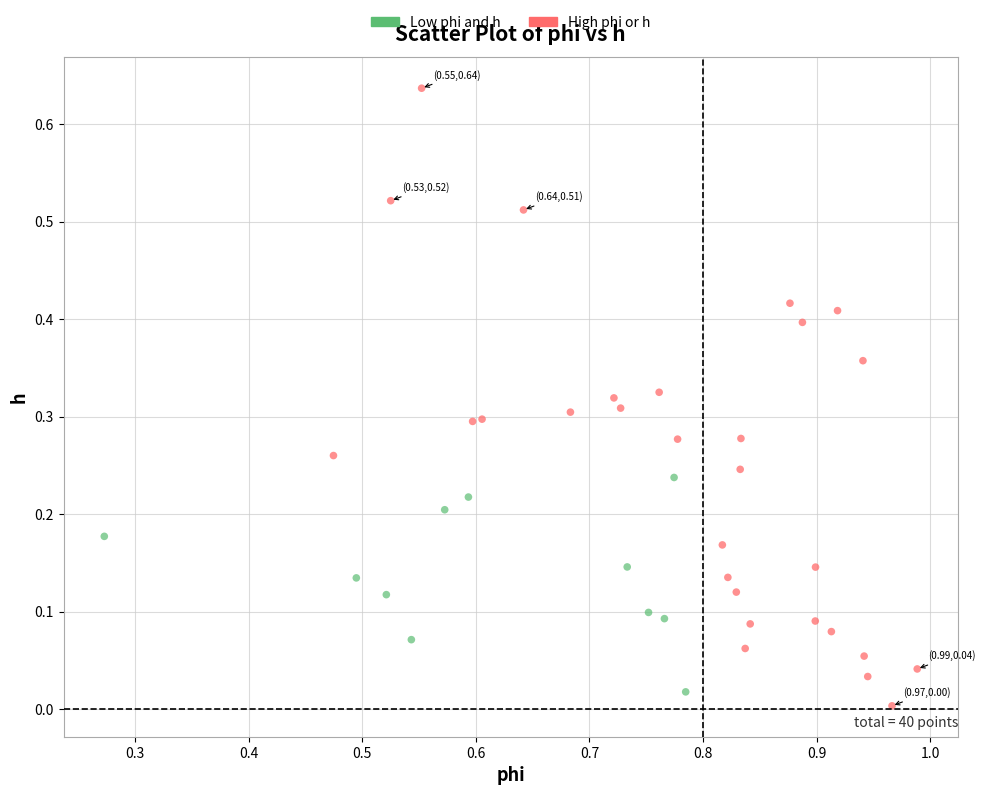

Which series has the widest spread of Y values?

High phi or h